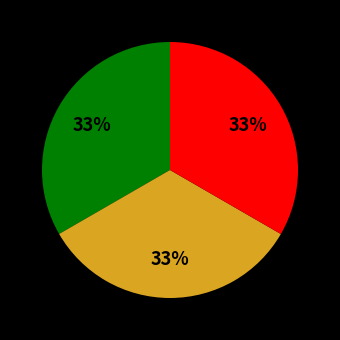

How many slices are in this pie chart?

3